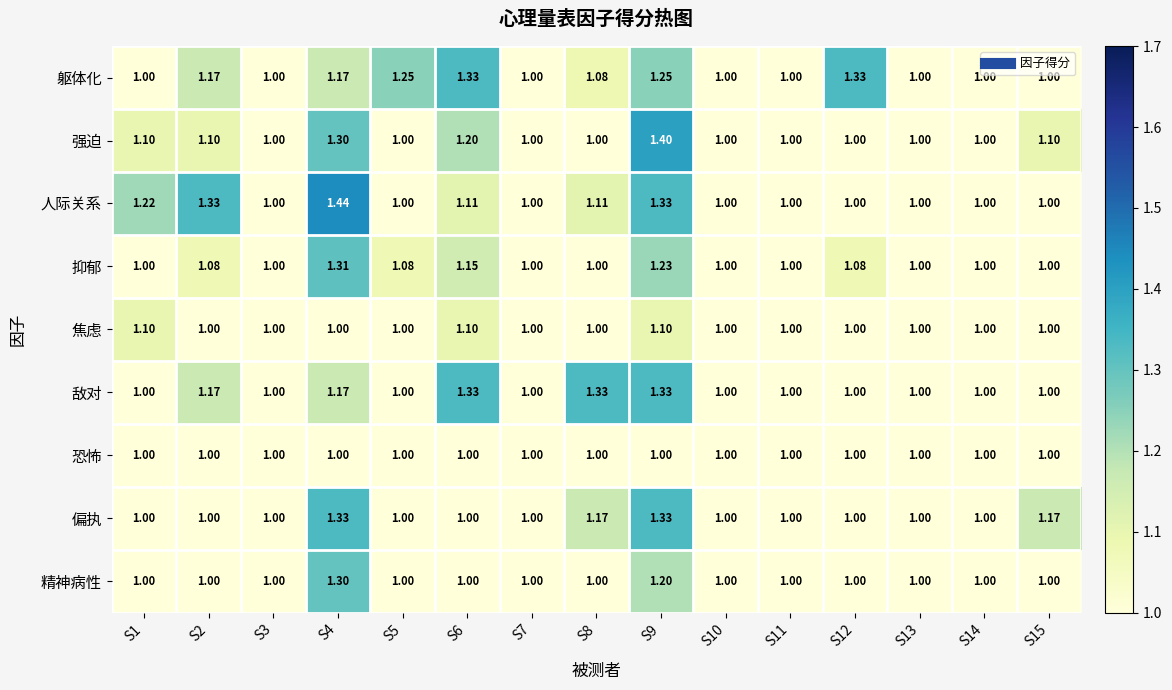

Which series has the widest spread of values?

人际关系